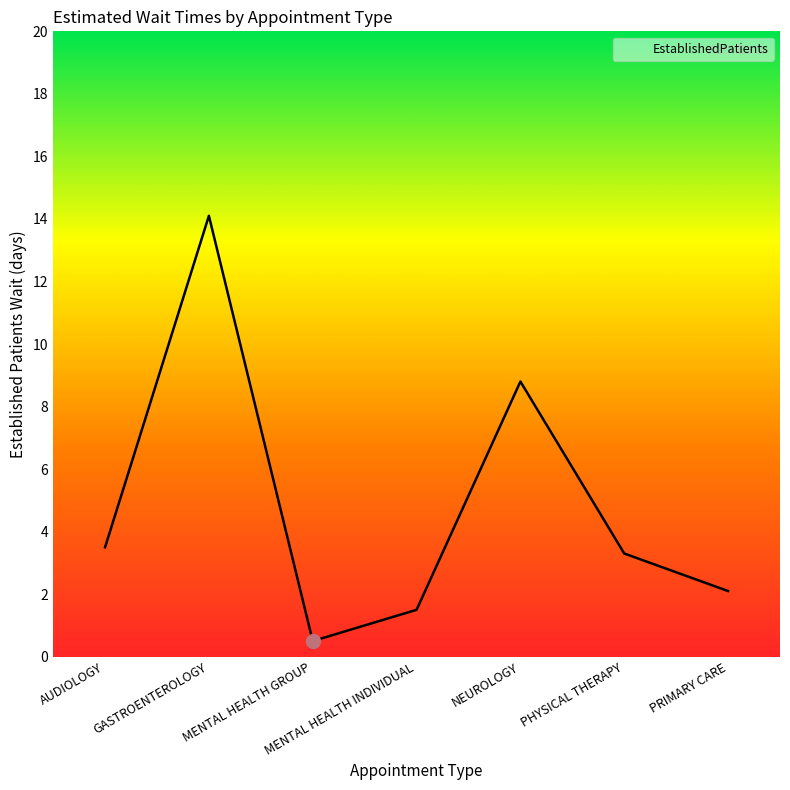

True or false: the data has more than 0 interior local peaks.

True